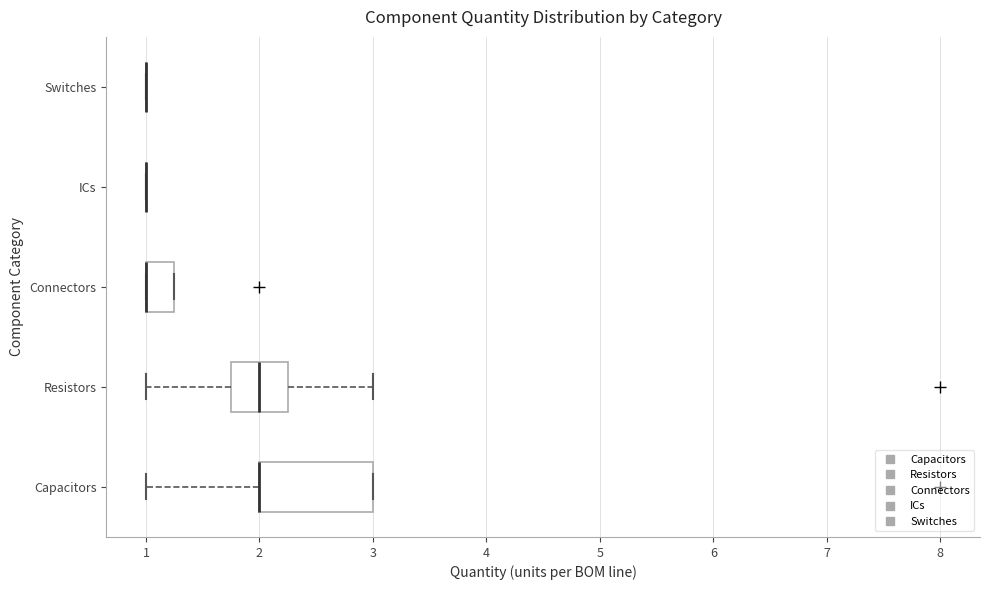

Reading bottom to top, read every box against the x-axis: the position of its median line, the range the box covers, and the ends of its whiskers. The values are not printed on the chart, so give them approximately, as read against the axis.

Capacitors: median 2.0 (drawn on the box's left edge), box 2.0 to 3.0, whiskers 1.0 to 3.0
Resistors: median 2.0, box 1.8 to 2.3, whiskers 1.0 to 3.0
Connectors: median 1.0 (drawn on the box's left edge), box 1.0 to 1.3, whiskers 1.0 to 1.3
ICs: box collapsed to a line at 1.0, whiskers 1.0 to 1.0
Switches: box collapsed to a line at 1.0, whiskers 1.0 to 1.0